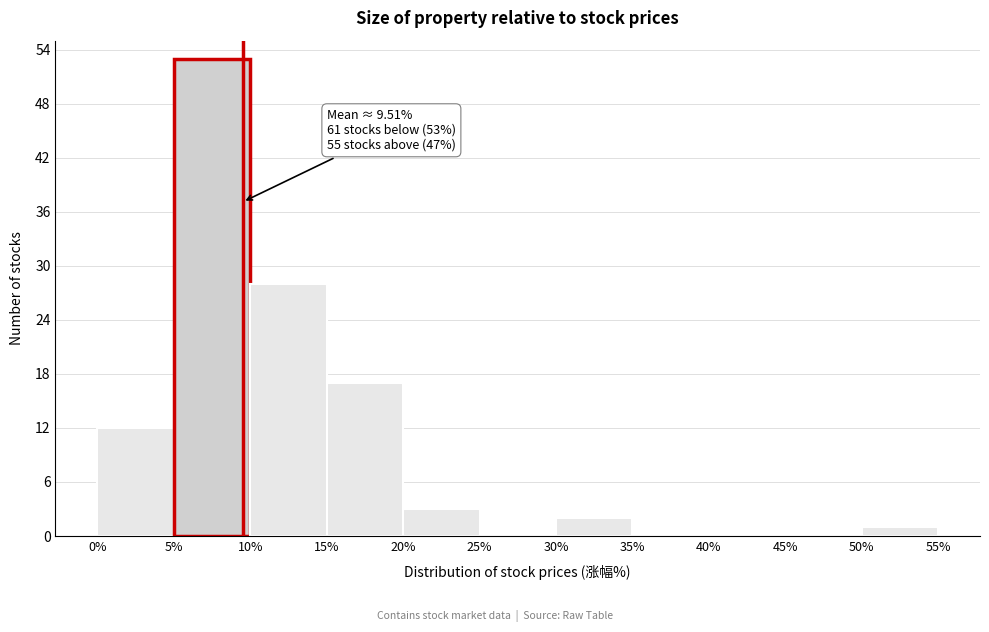

Which range on the x-axis has the tallest bar?

5% to 10%